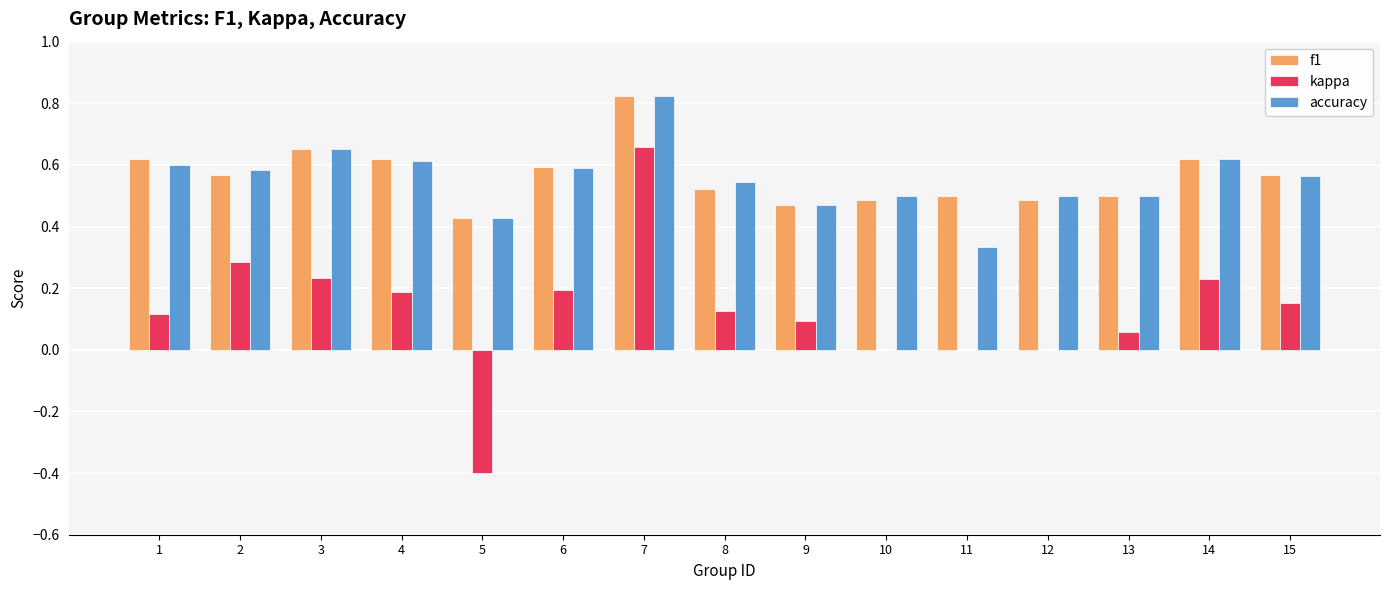

What is the sum of all f1 values?

8.5